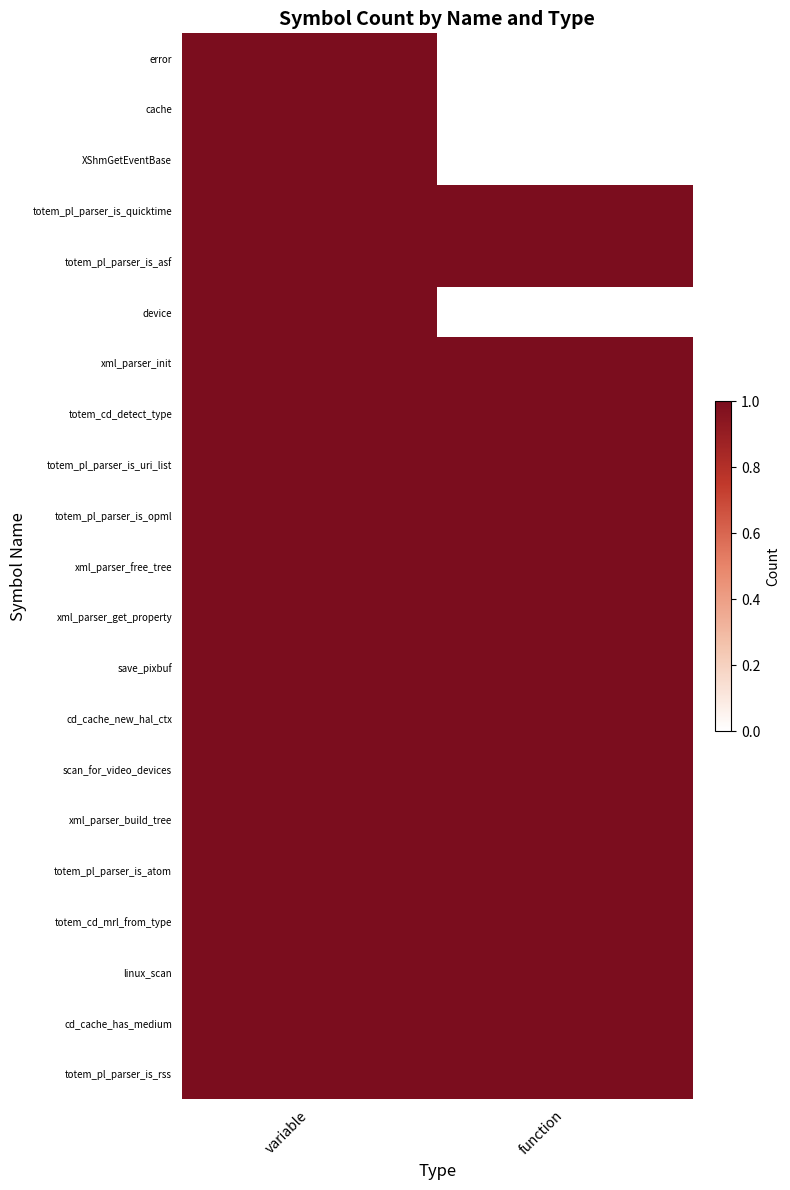

Which series has the largest total across all categories?

totem_pl_parser_is_quicktime